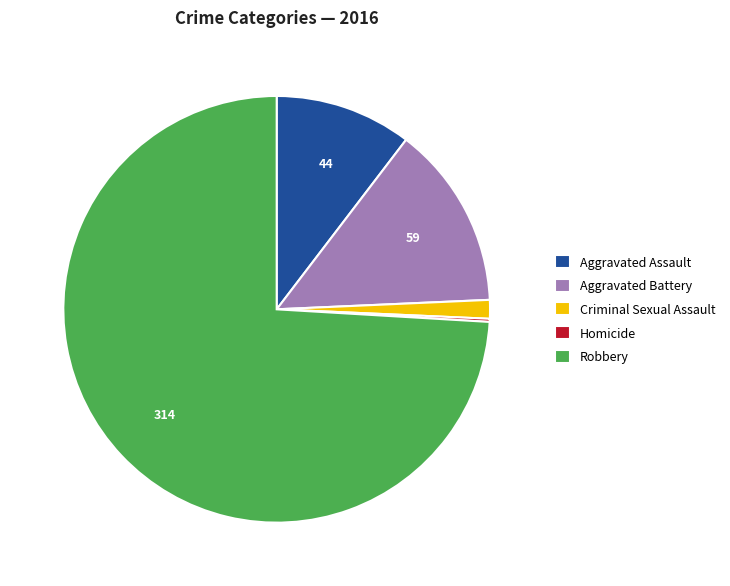

What is the largest slice in the pie chart?

Robbery